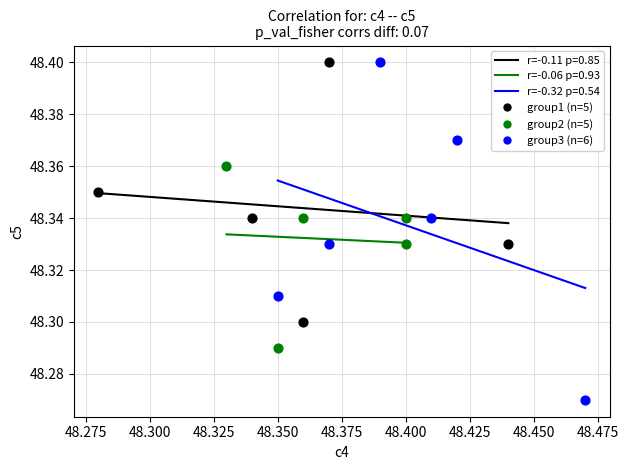

Which series contains the lowest Y value?

group3 (n=6)